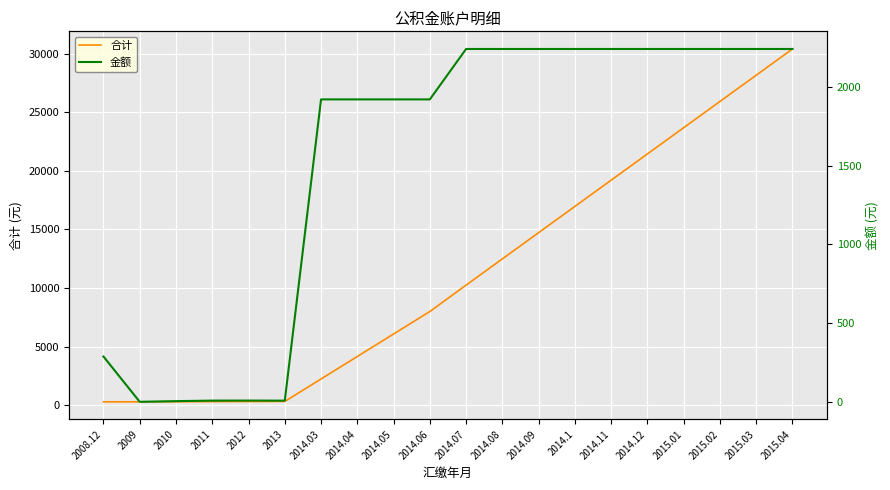

List the series in order of their overall mean, lowest first.

金额, 合计